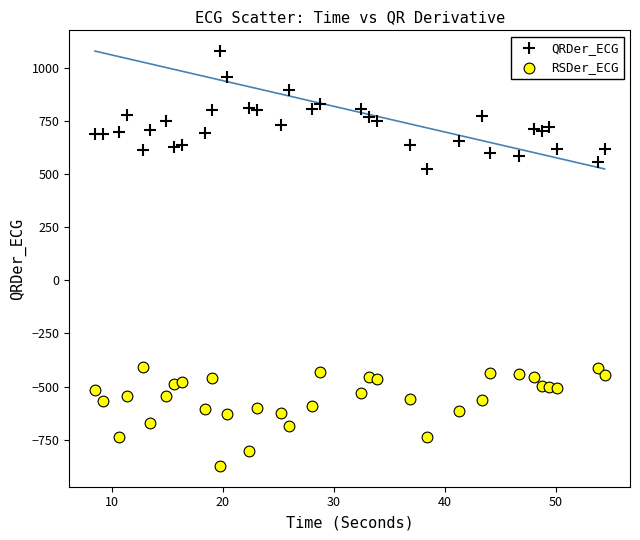

Across all data points, what is the range of Y values (max minus min)?

1955.6